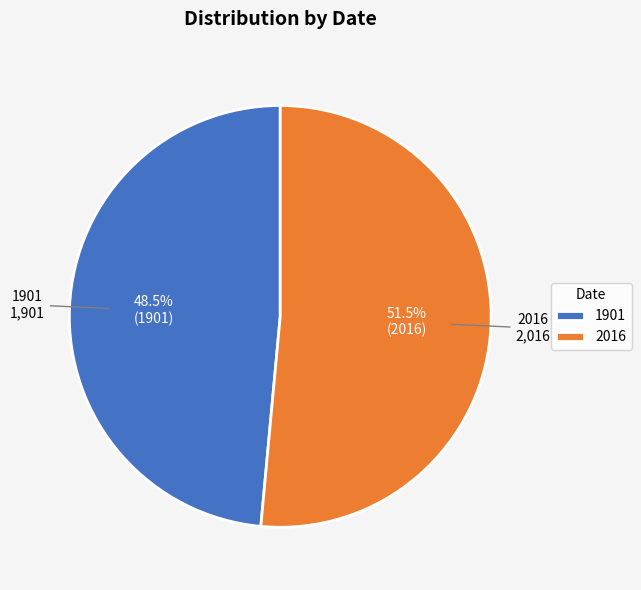

Approximately how many times larger is the value at 2016 compared to 1901?

1.1